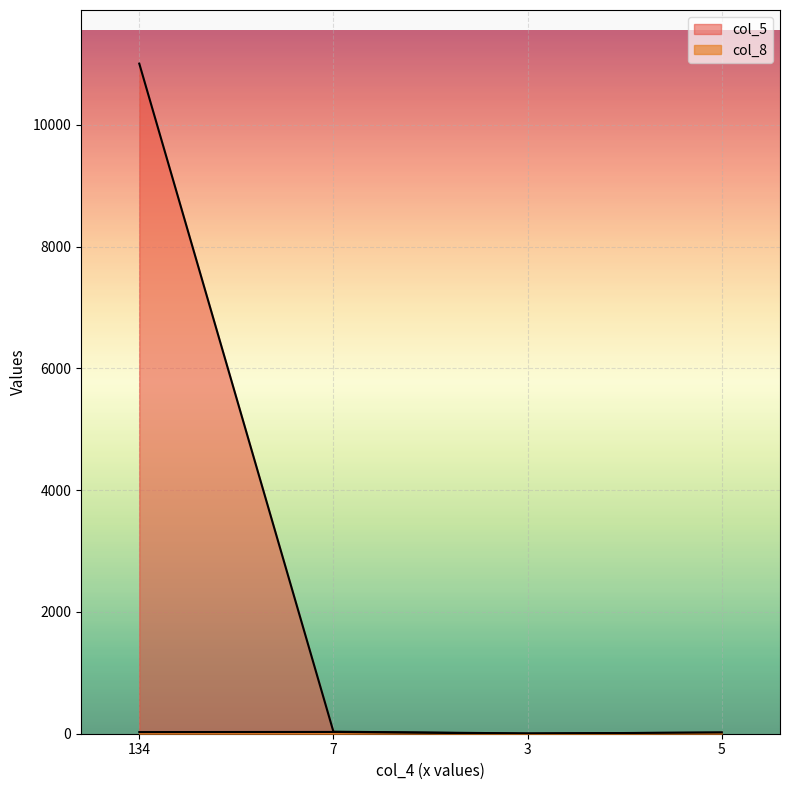

Reading left to right, transcribe all the data shown in this chart.

col_5: 11005	33	5	16
col_8: 27	29	1	22